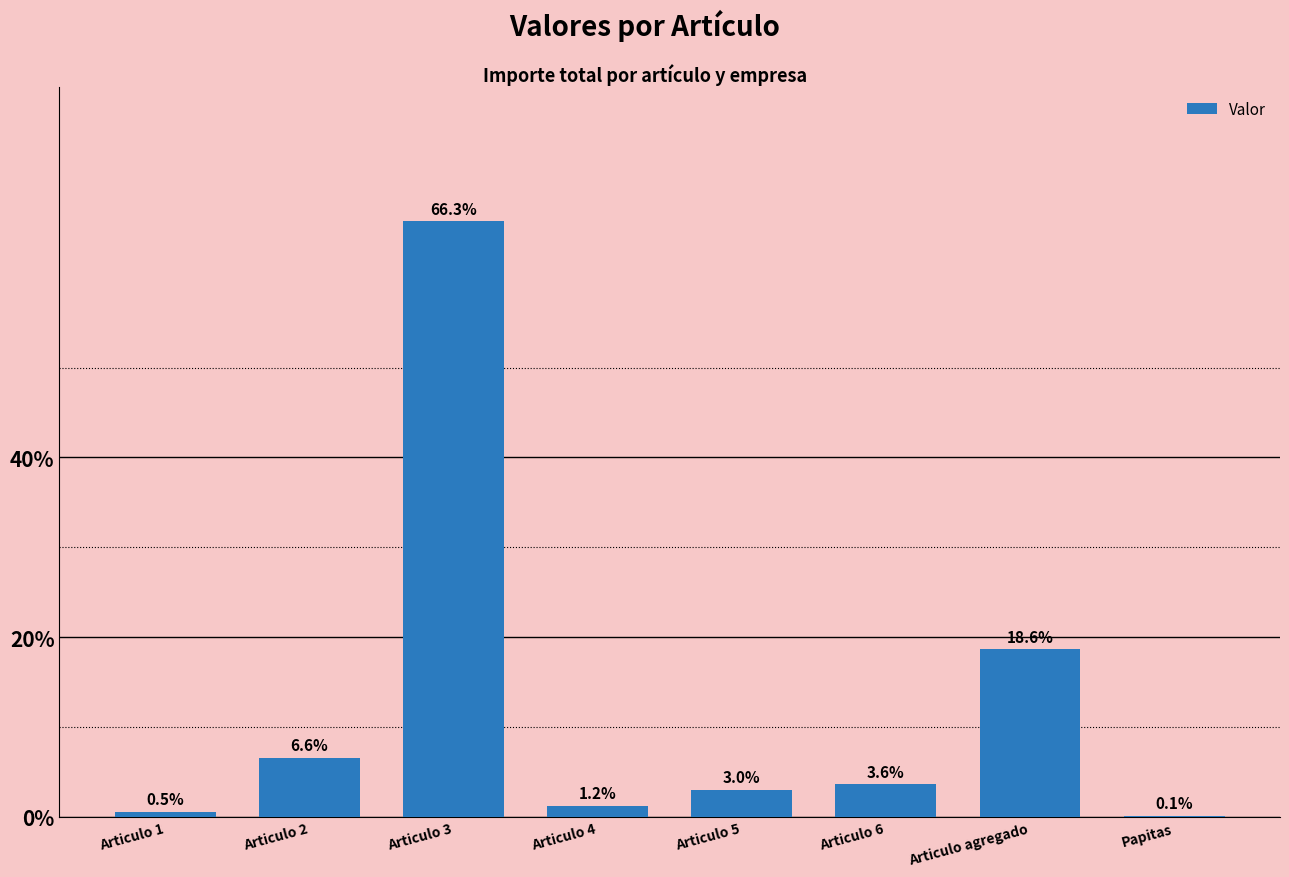

What is the sum of the values at Articulo 3 and Articulo 5?

69.3